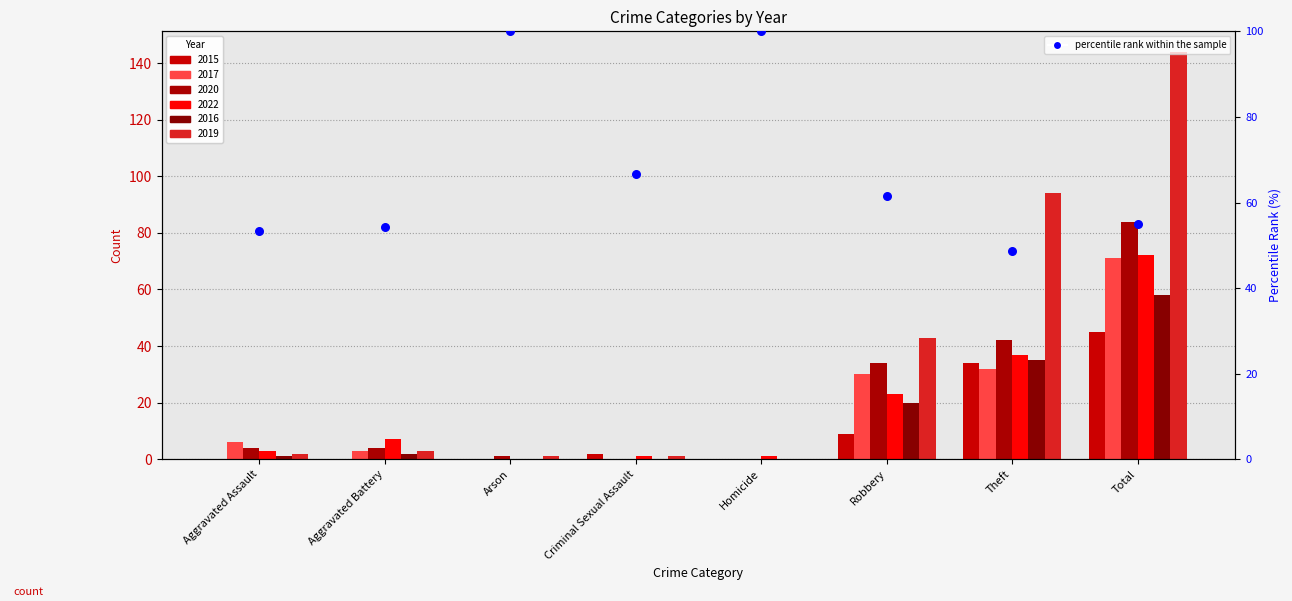

Which series reaches the maximum Y coordinate?

2019